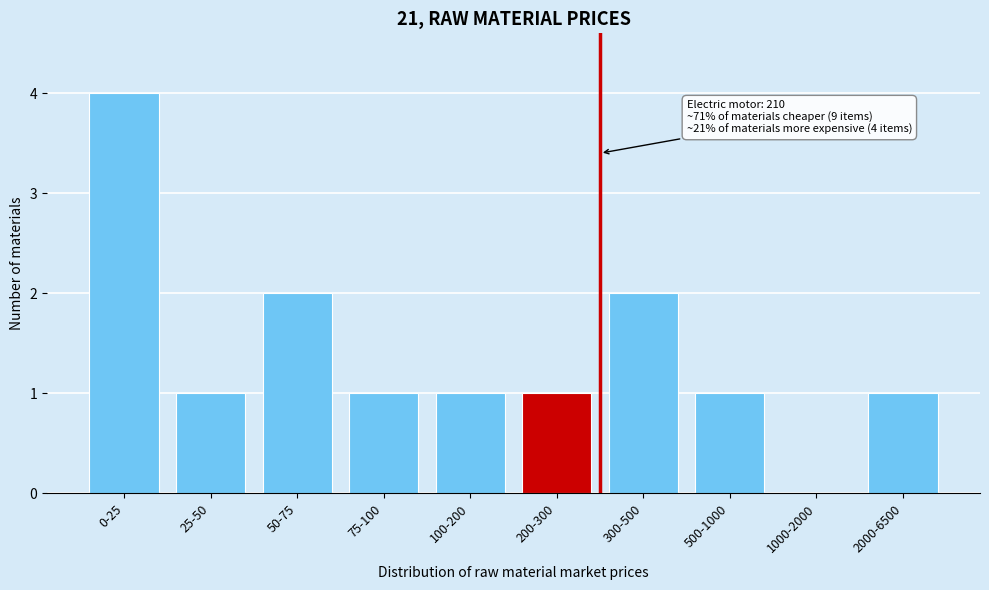

Reading left to right, what are all the values shown in this chart?

0-25=4	25-50=1	50-75=2	75-100=1	100-200=1	200-300=1	300-500=2	500-1000=1	1000-2000=0	2000-6500=1